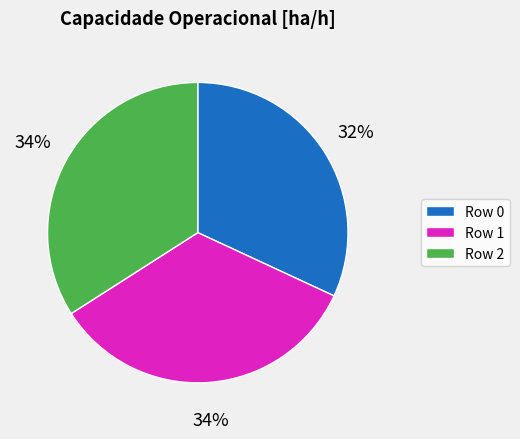

How many slices are in this pie chart?

3